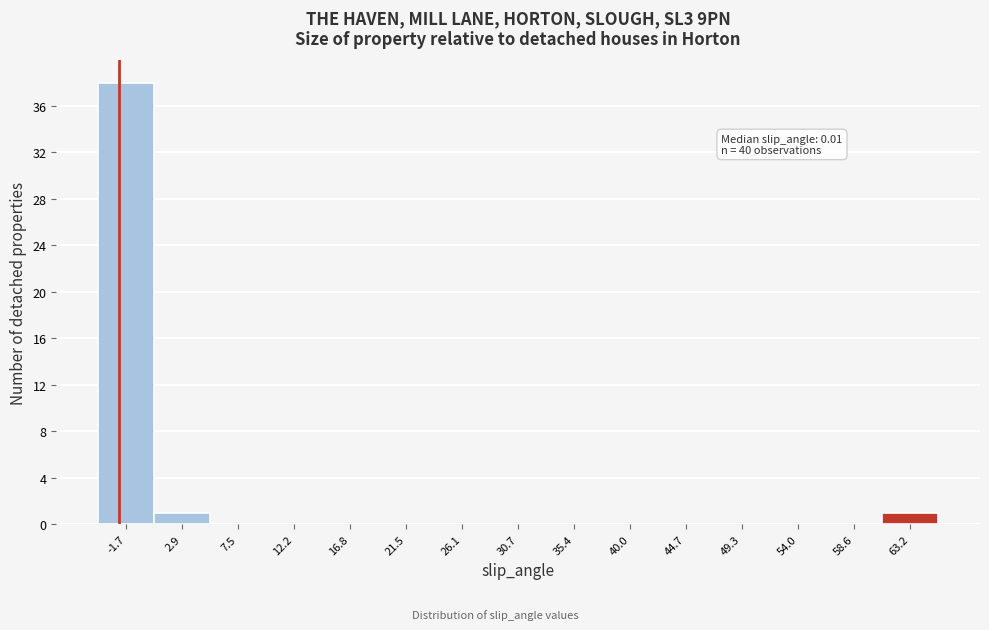

Reading left to right, what are all the values shown in this chart?

-1.7=38	2.9=1	7.5=0	12.2=0	16.8=0	21.5=0	26.1=0	30.7=0	35.4=0	40.0=0	44.7=0	49.3=0	54.0=0	58.6=0	63.2=1